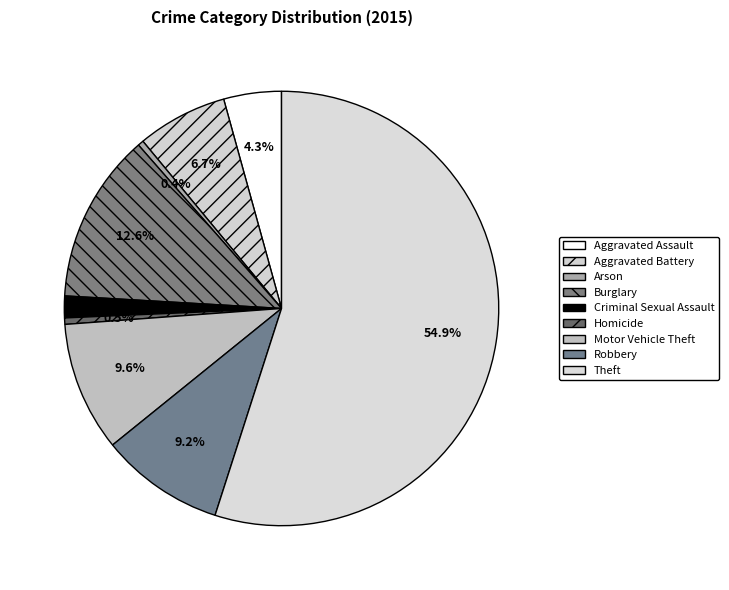

Which category has the biggest portion of the pie?

Theft